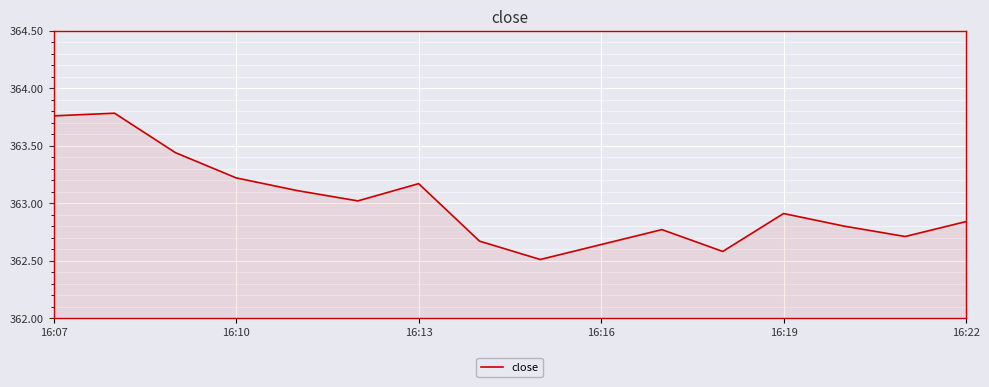

What is the minimum value shown in the chart?

362.5